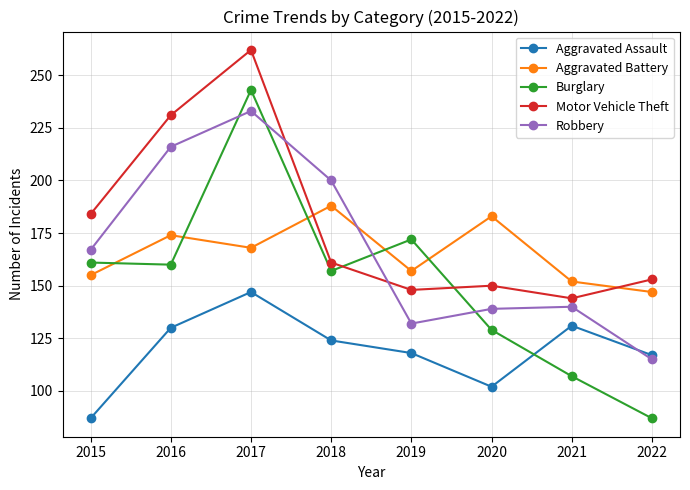

What is the total value across all series at 2018?

830